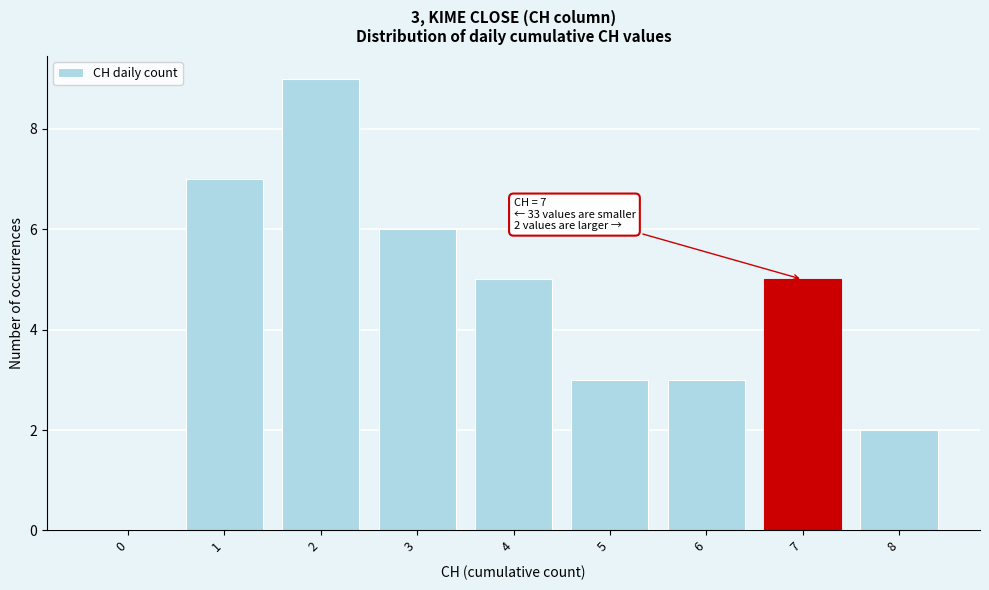

Reading right to left, what are all the values shown in this chart?

8=2	7=5	6=3	5=3	4=5	3=6	2=9	1=7	0=0